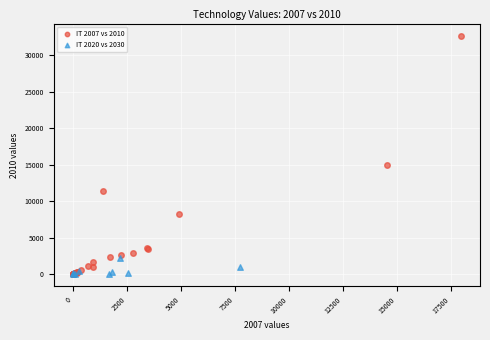

Which series has the largest Y range (max minus min)?

IT 2007 vs 2010